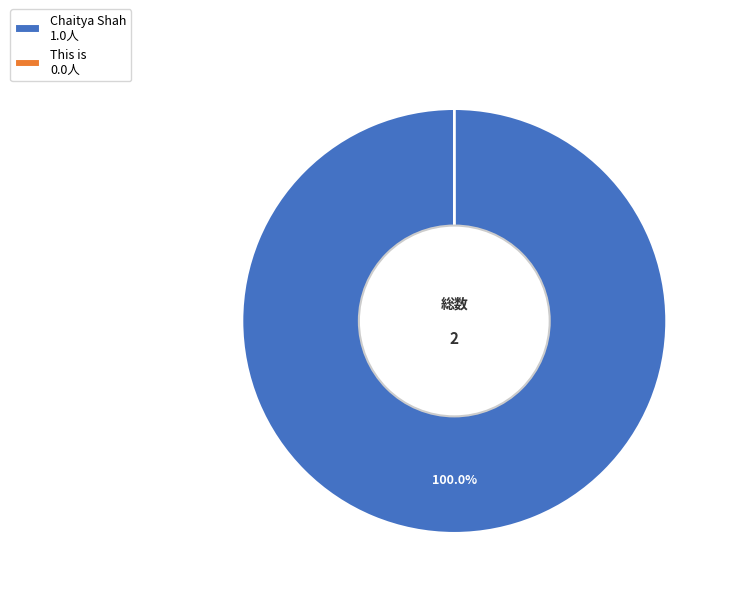

Is there a majority slice in this chart?

Yes